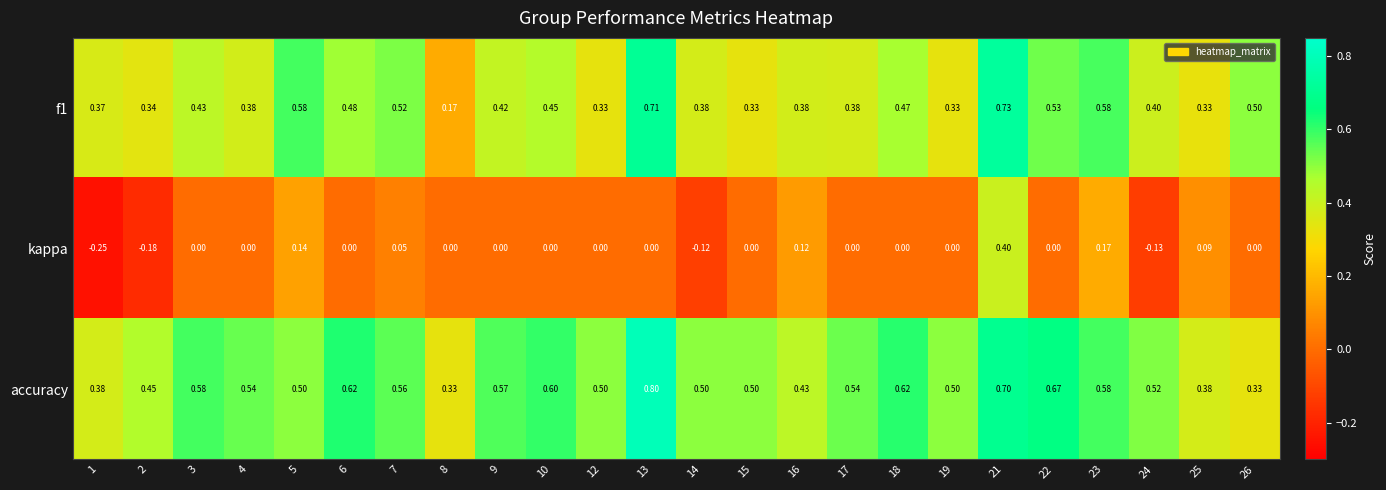

Is the value of accuracy at 9 greater than the value of f1 at 10?

Yes